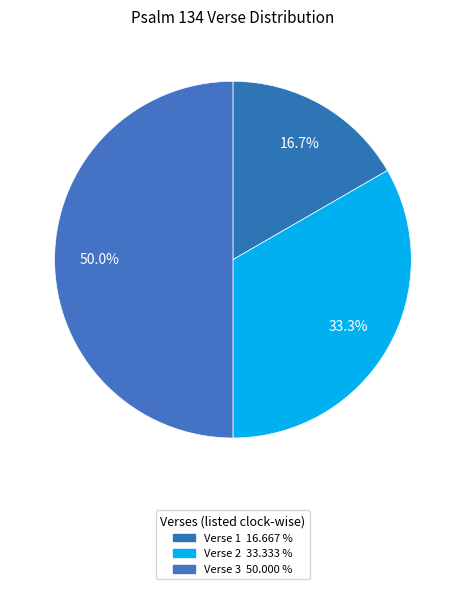

How much of the chart is everything except Verse 3?

50.0%